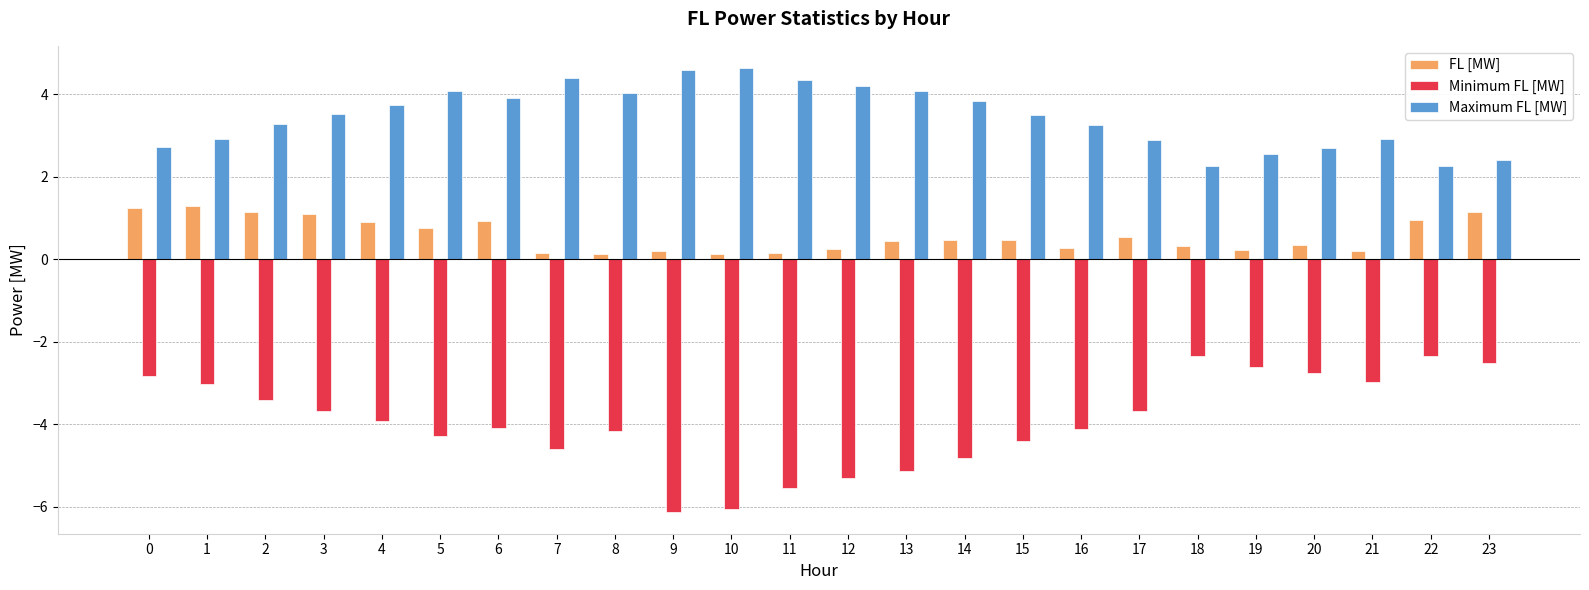

Count the number of data series in this chart.

3